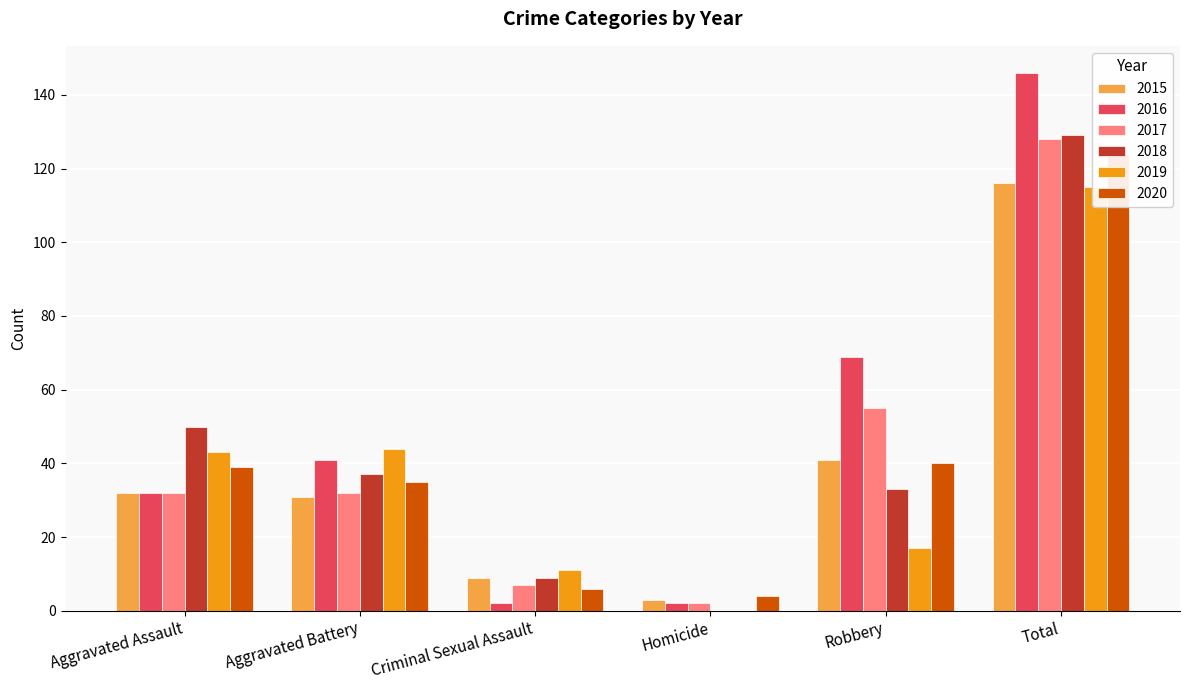

What is the sum of the 2016 values at Aggravated Assault and Homicide?

34